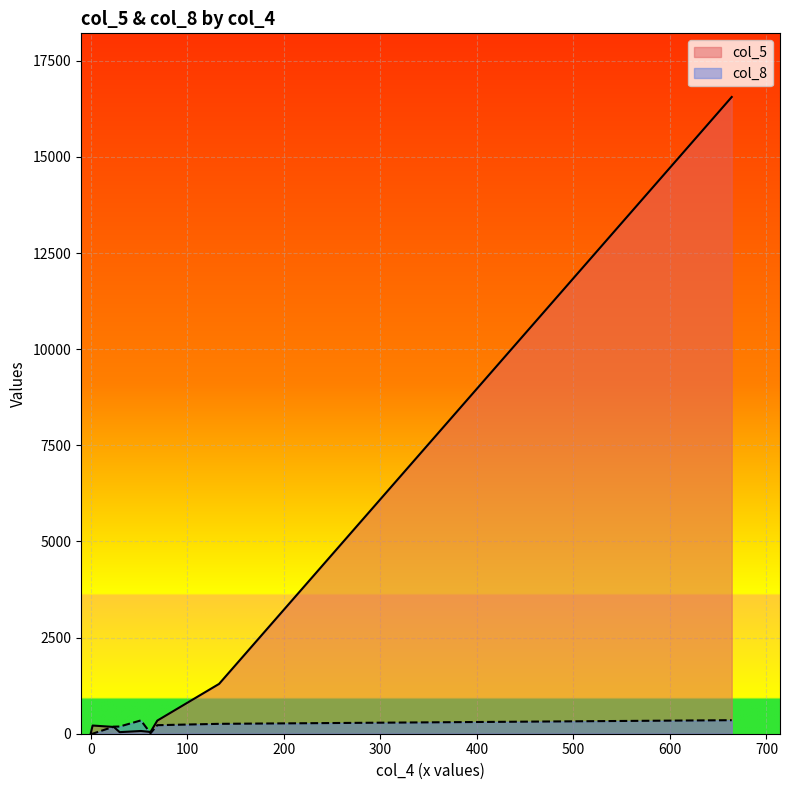

Reading left to right, list all the values displayed in this chart.

col_5: 24=176	664=16558	69=341	30=41	0=1	133=1296	52=71	62=46	2=213
col_8: 24=184	664=352	69=222	30=187	0=2	133=257	52=346	62=13	2=1